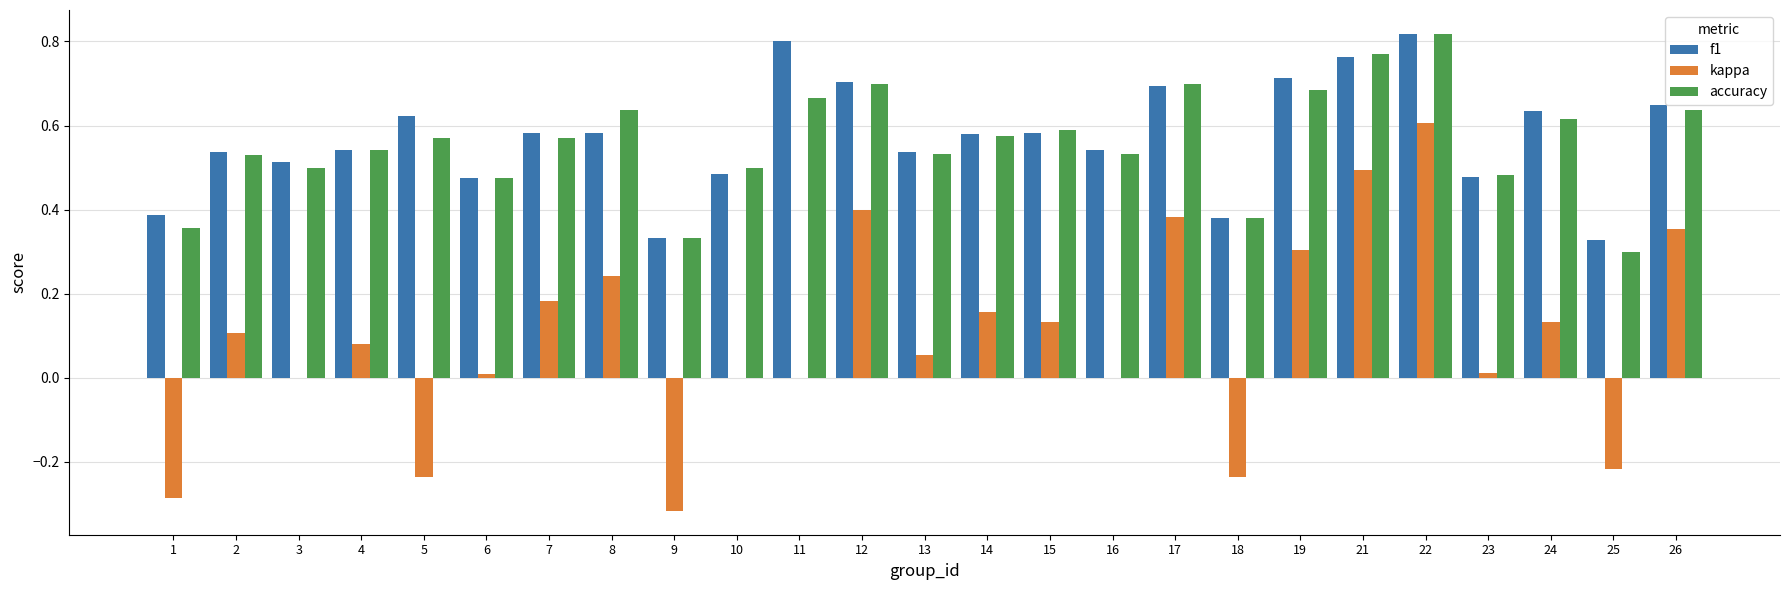

Which series changed the most between 3 and 26?

kappa